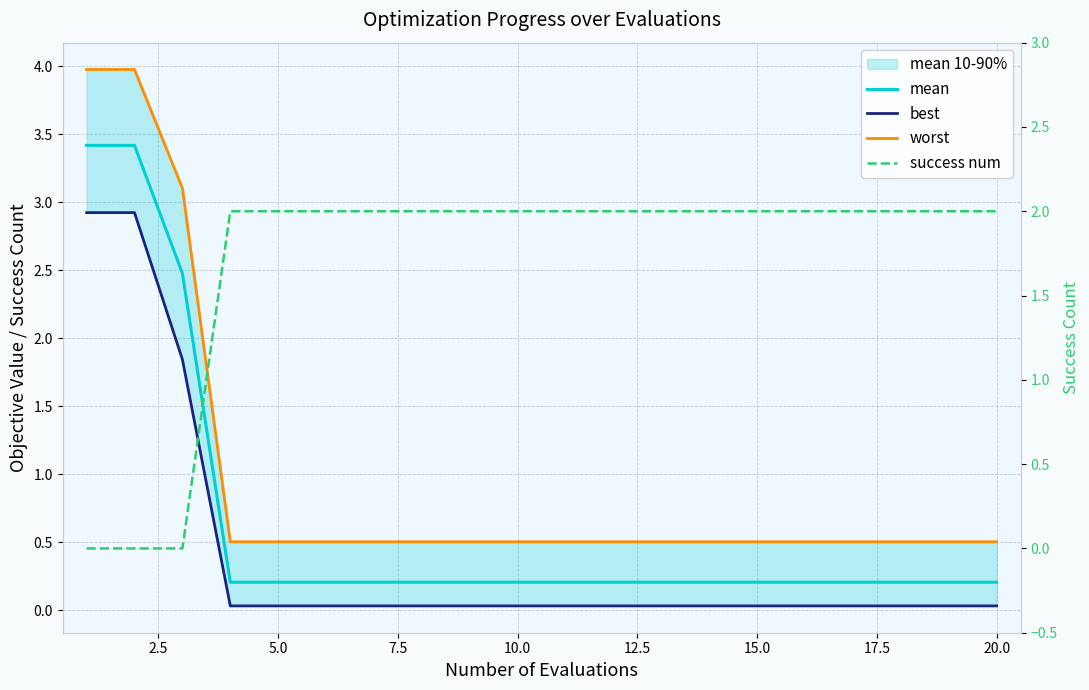

What is the minimum value for worst?

0.5